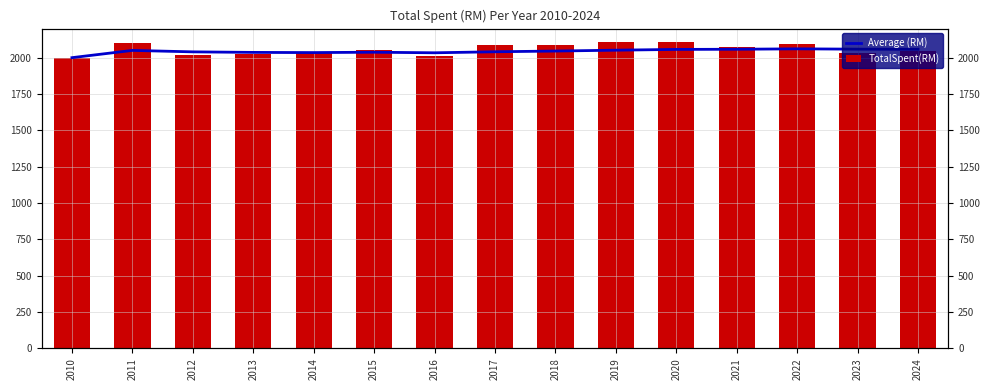

The TotalSpent(RM) series shows 2010.0 at 2016. True or false?

True